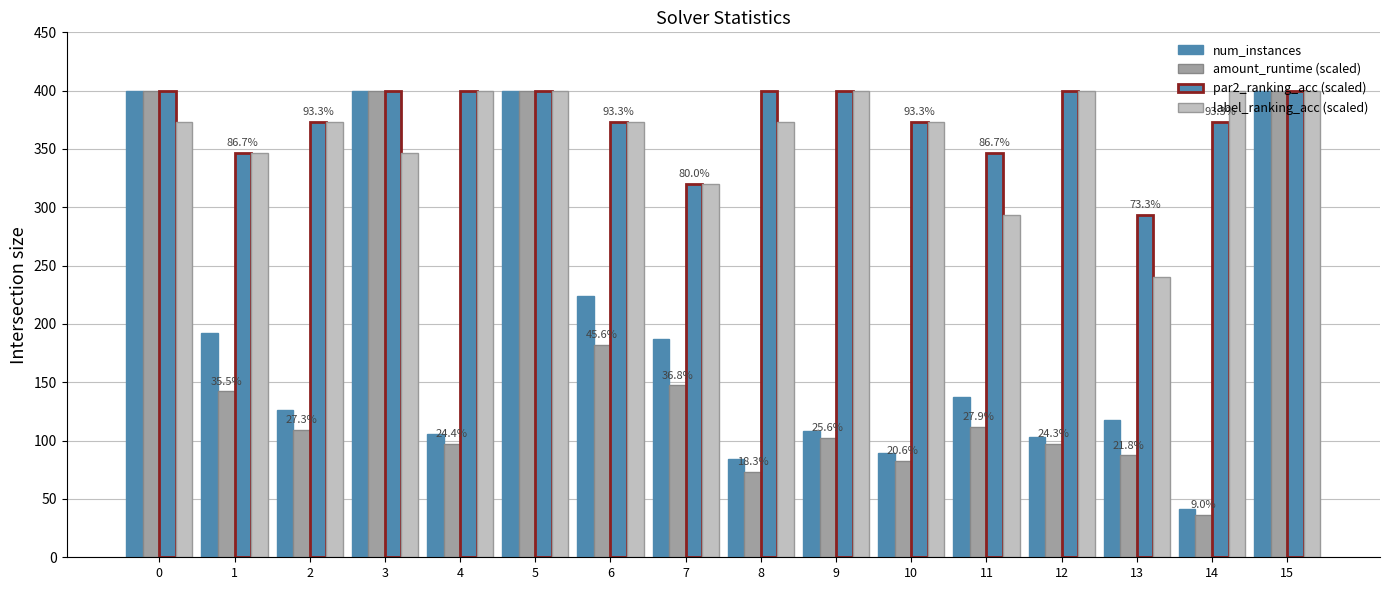

Count the number of data series in this chart.

4